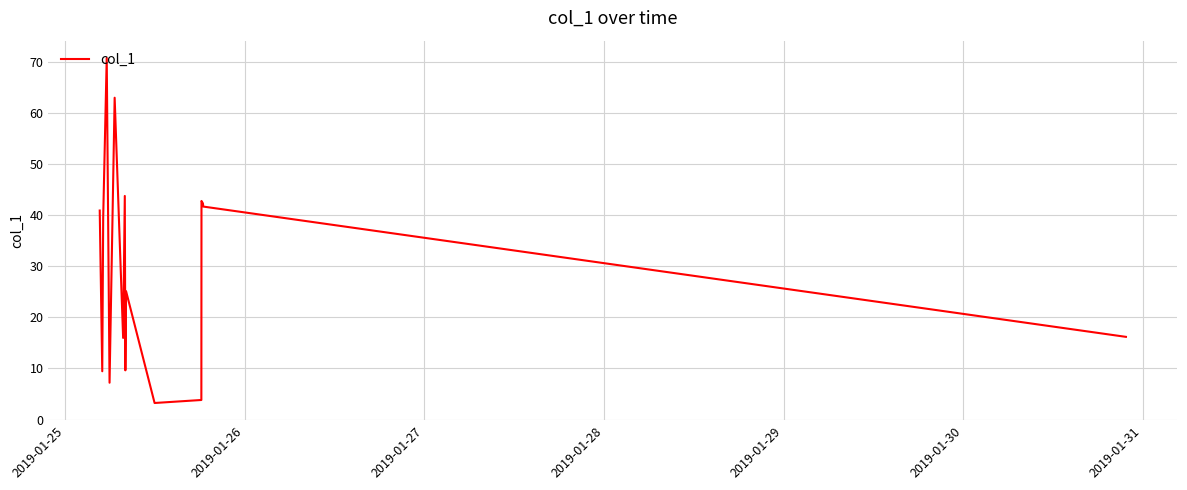

What is the minimum value shown in the chart?

3.3